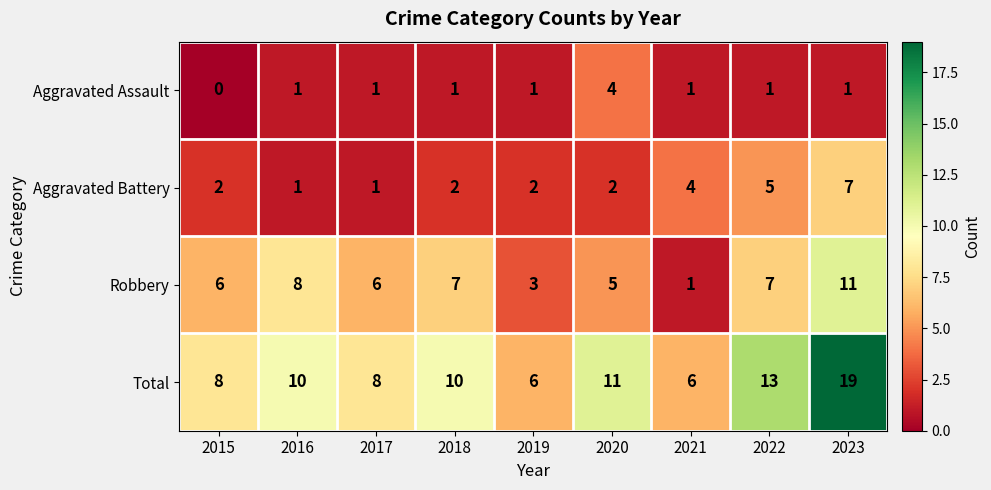

True or false: Robbery has a value of 8 at 2016.

True